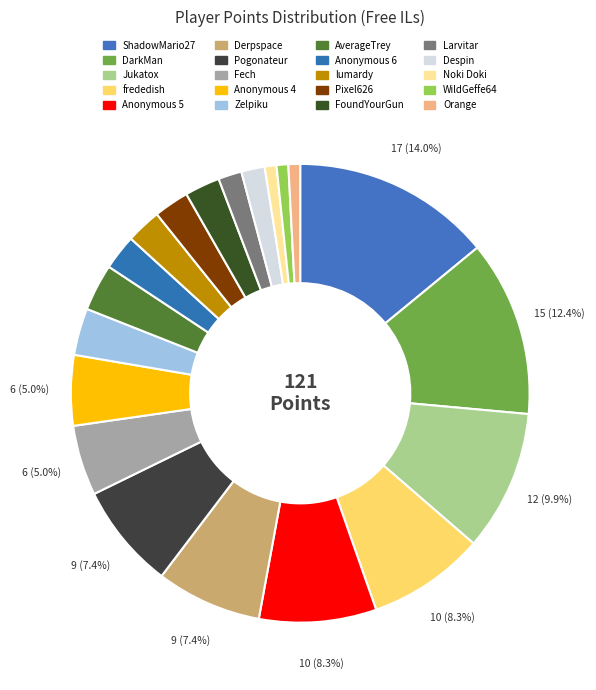

What is the ratio of the value at Jukatox to the value at AverageTrey?

3.0